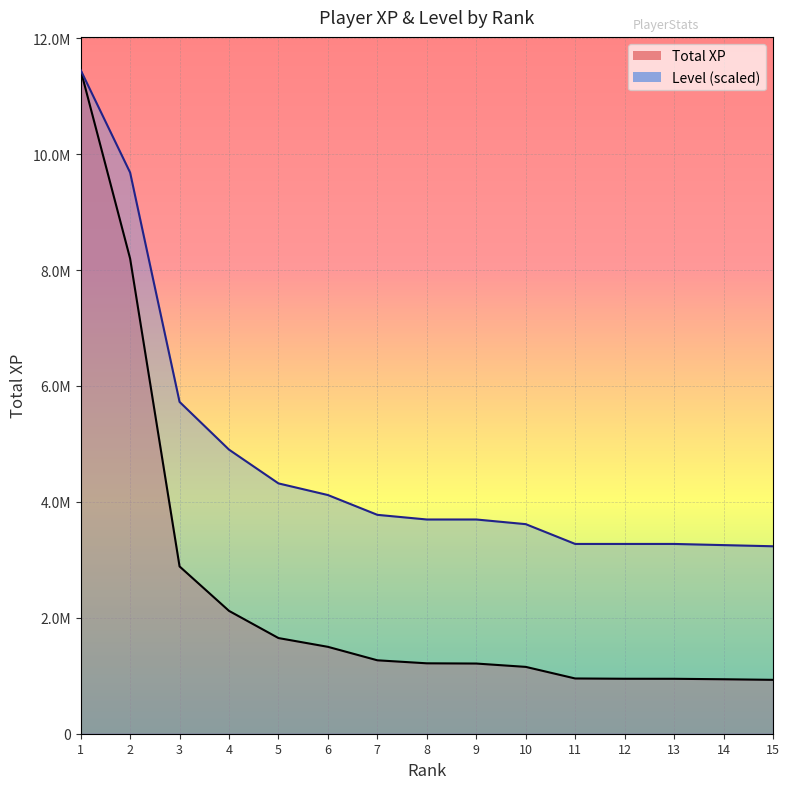

The Total XP series shows 1405074.4 at 13. True or false?

False